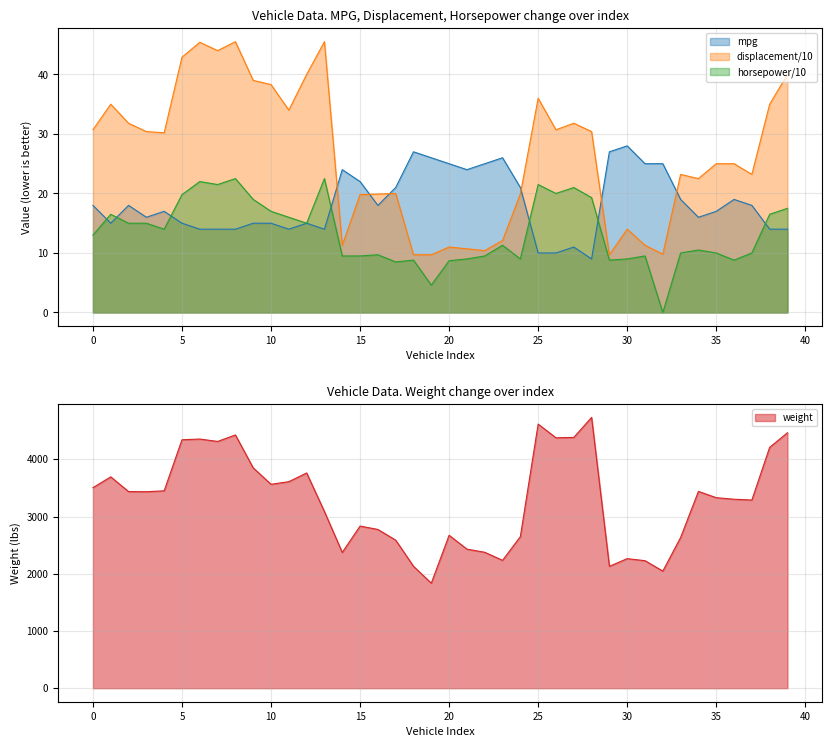

What is the highest value of the displacement series?

45.5